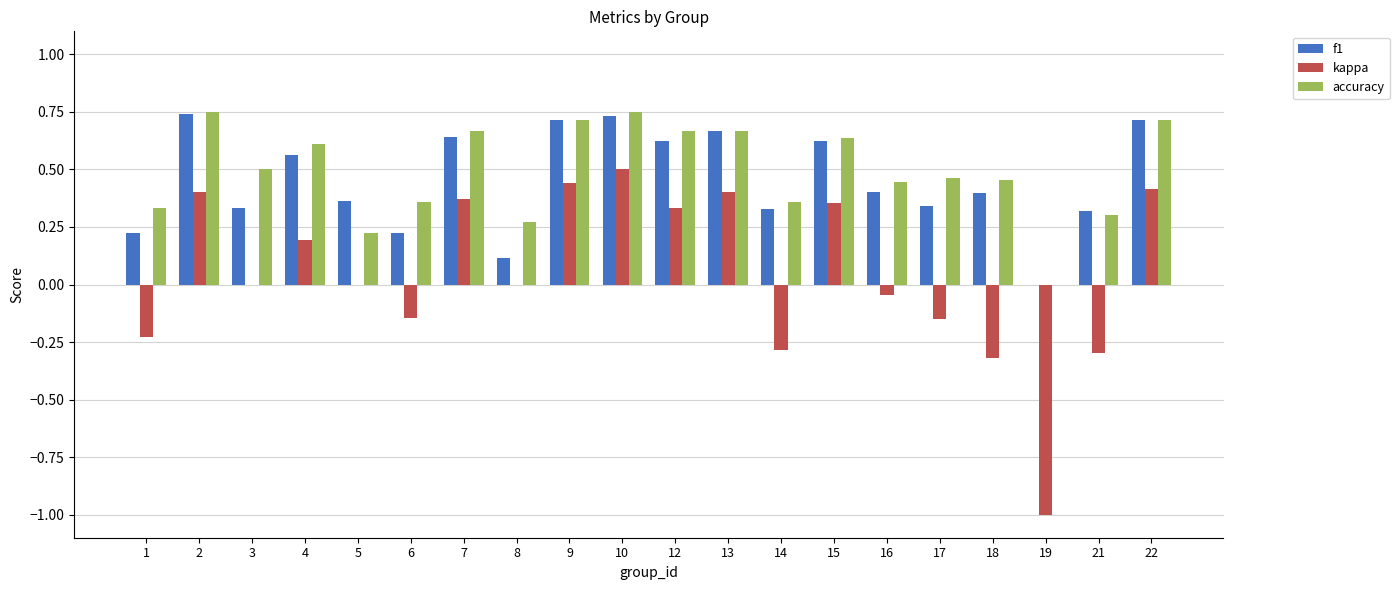

True or false: accuracy has a value of 0.7 at 22.

True